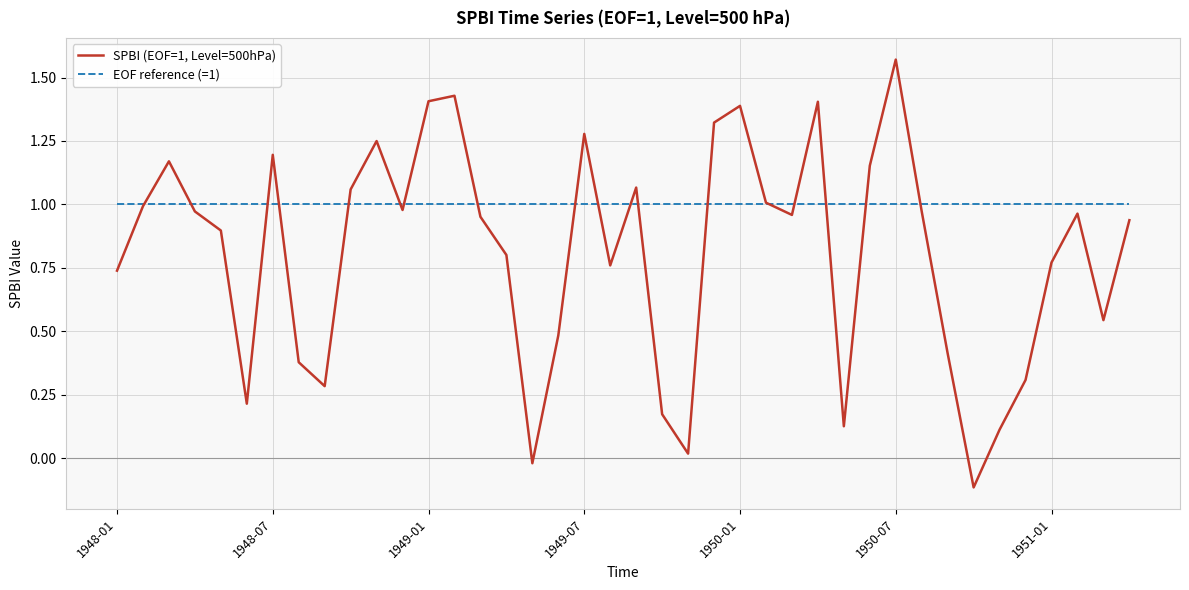

How many interior local valleys does the SPBI (EOF=1, Level=500hPa) series have?

10